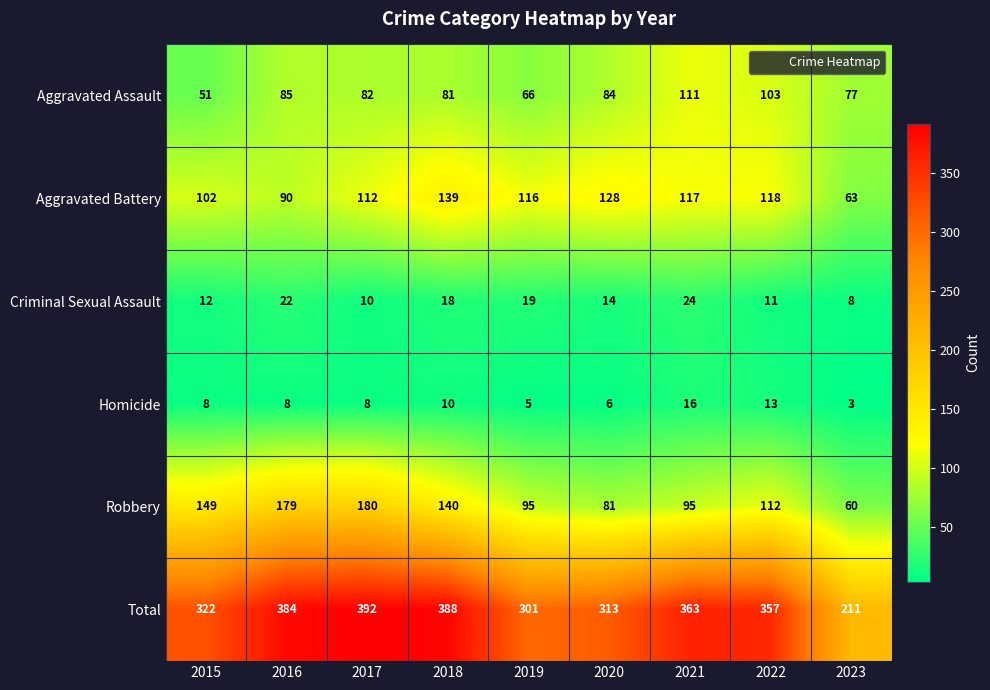

What is the average value of the Homicide series?

9